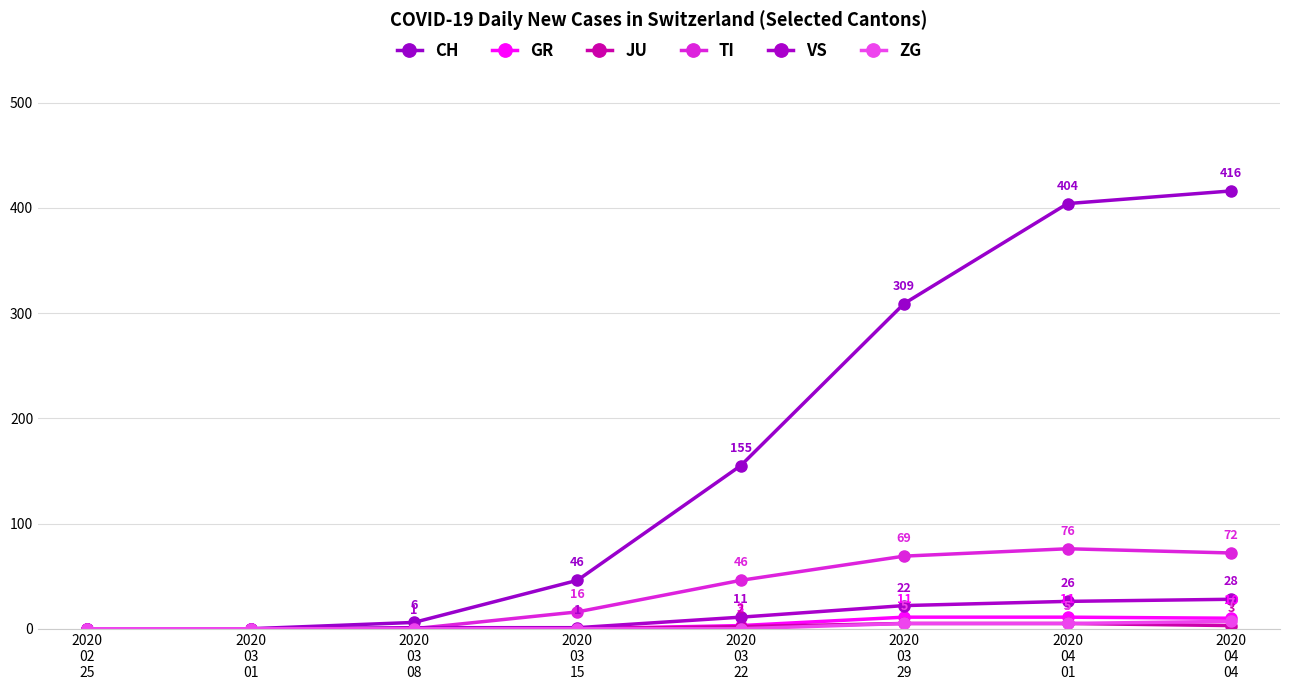

How many series are shown in this chart?

6